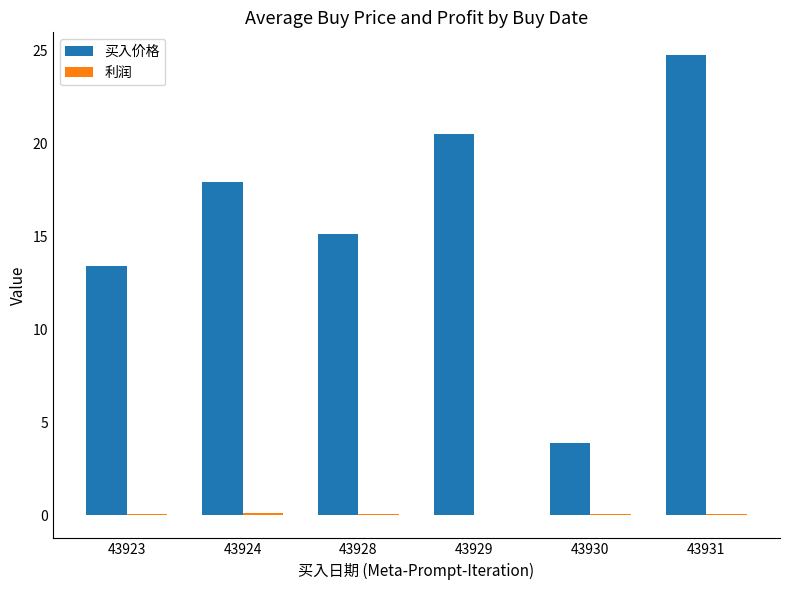

Which series has the largest total across all categories?

买入价格